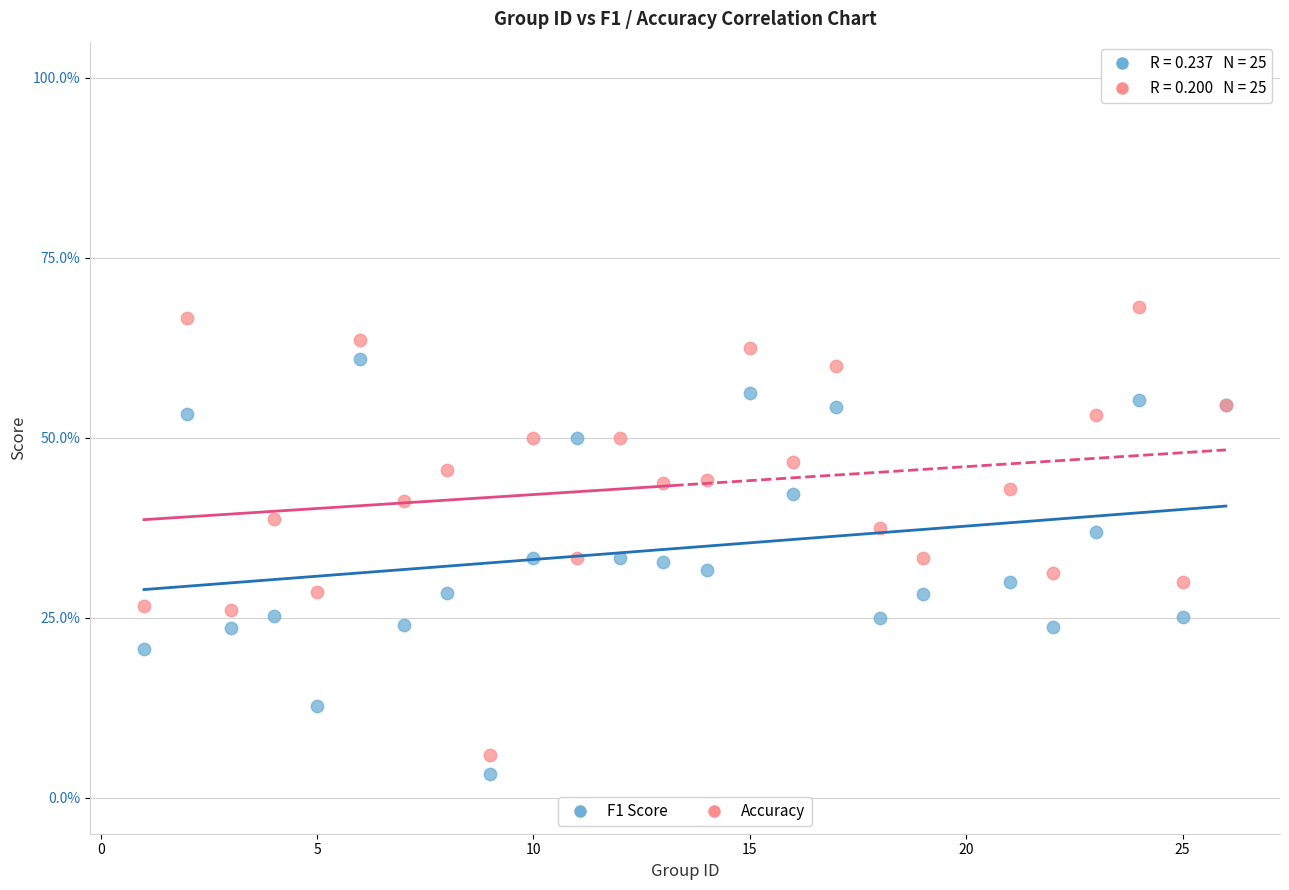

Which series contains the highest Y value?

Accuracy